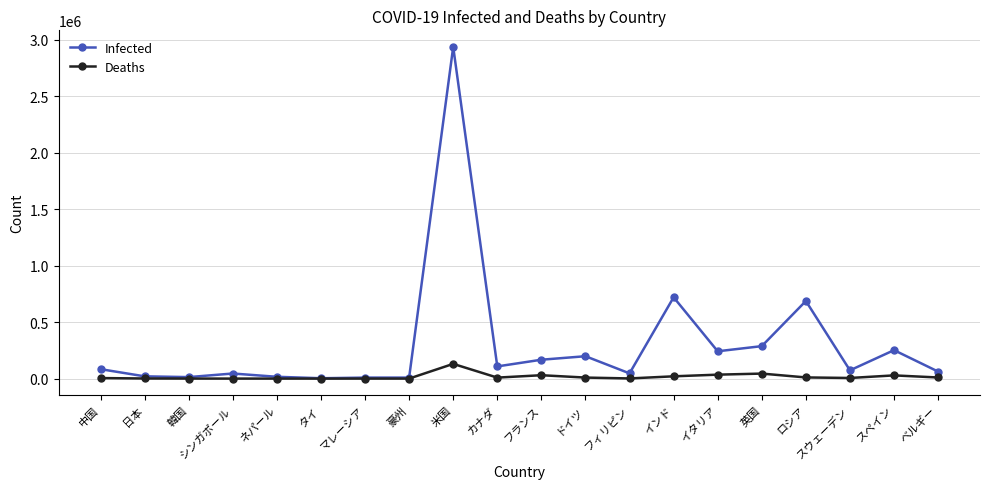

Which category has the highest value in the Deaths series?

米国